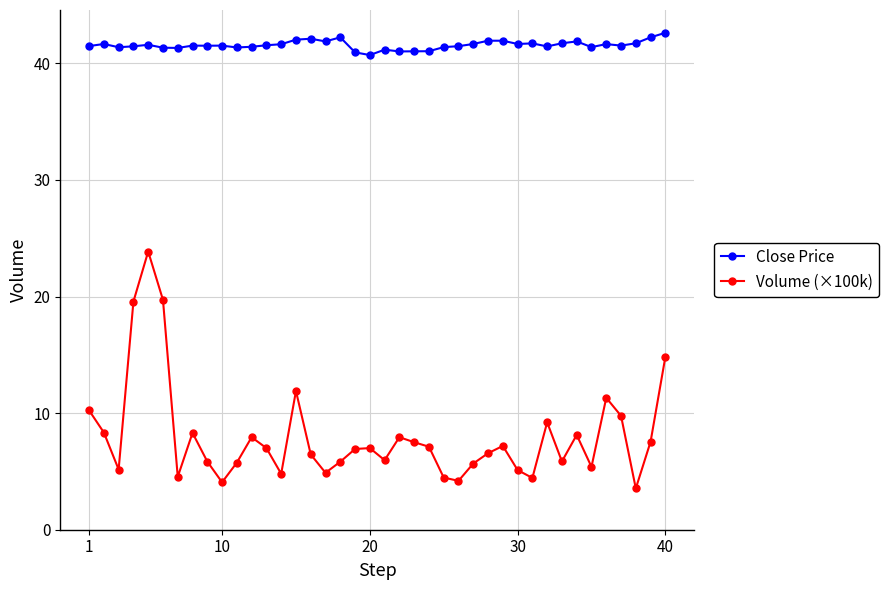

True or false: Close Price and Volume (×100k) intersect in this chart.

False